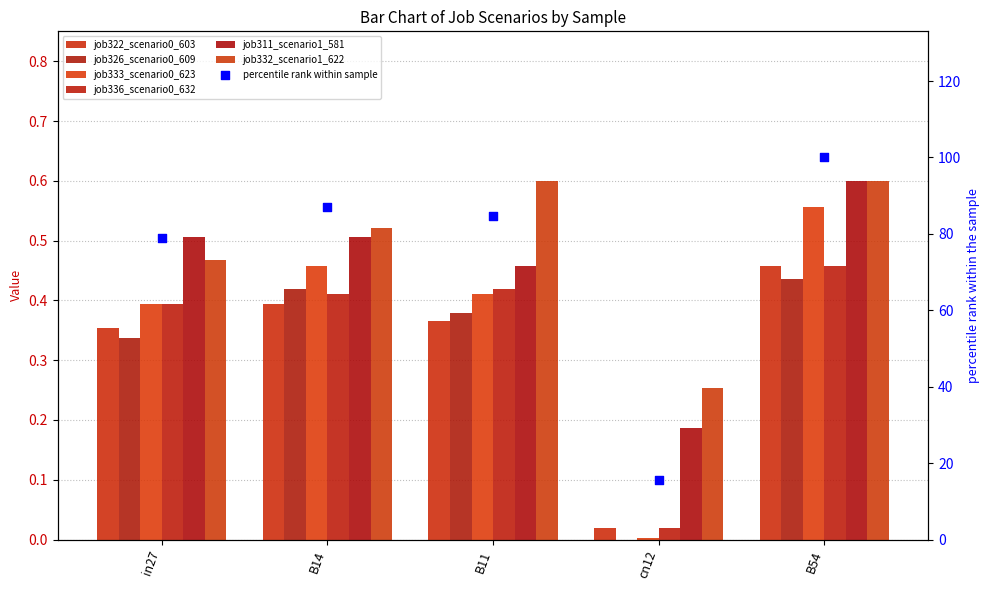

Which series has the widest spread of Y values?

job333_scenario0_623